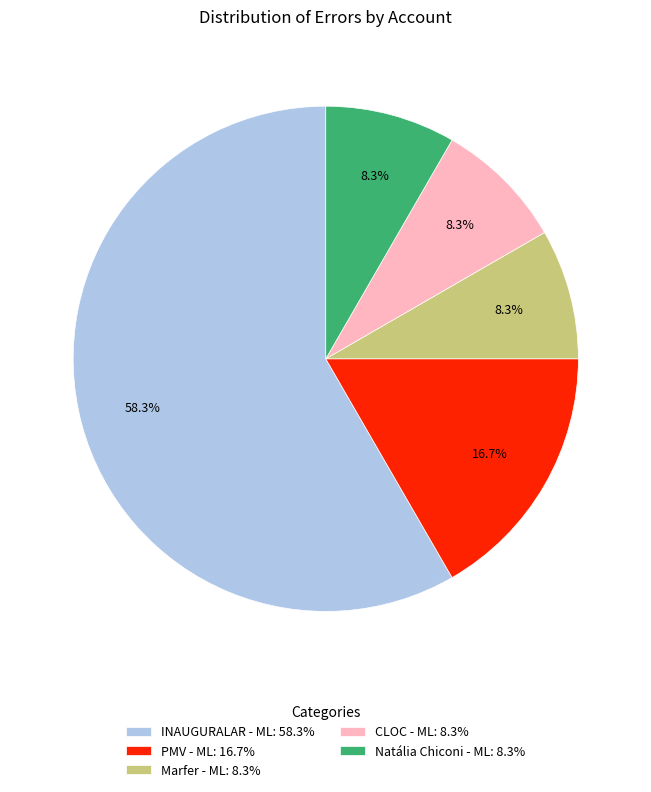

Approximately how many times larger is the value at Natália Chiconi - ML compared to PMV - ML?

0.5